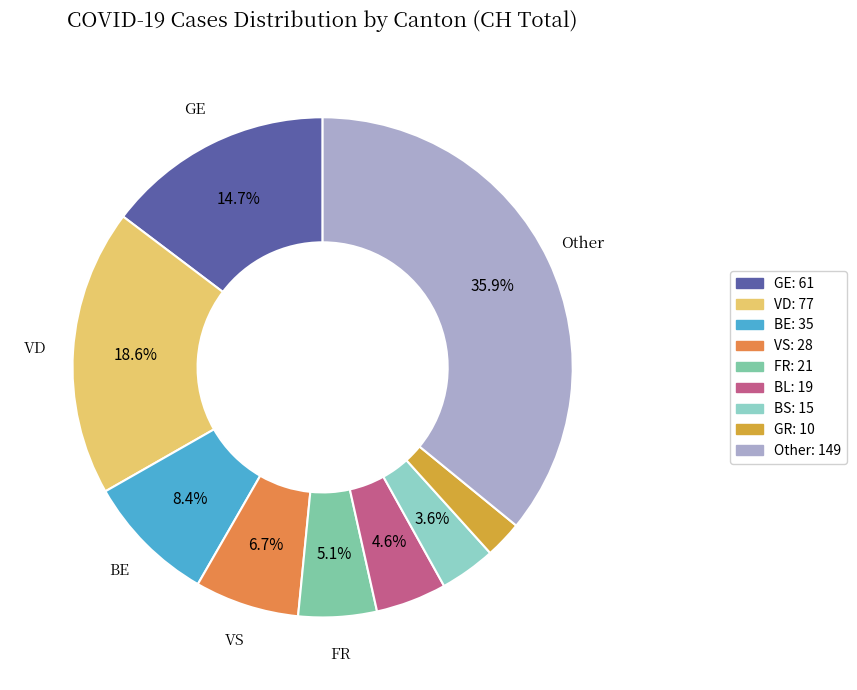

Count the number of slices in the pie.

9